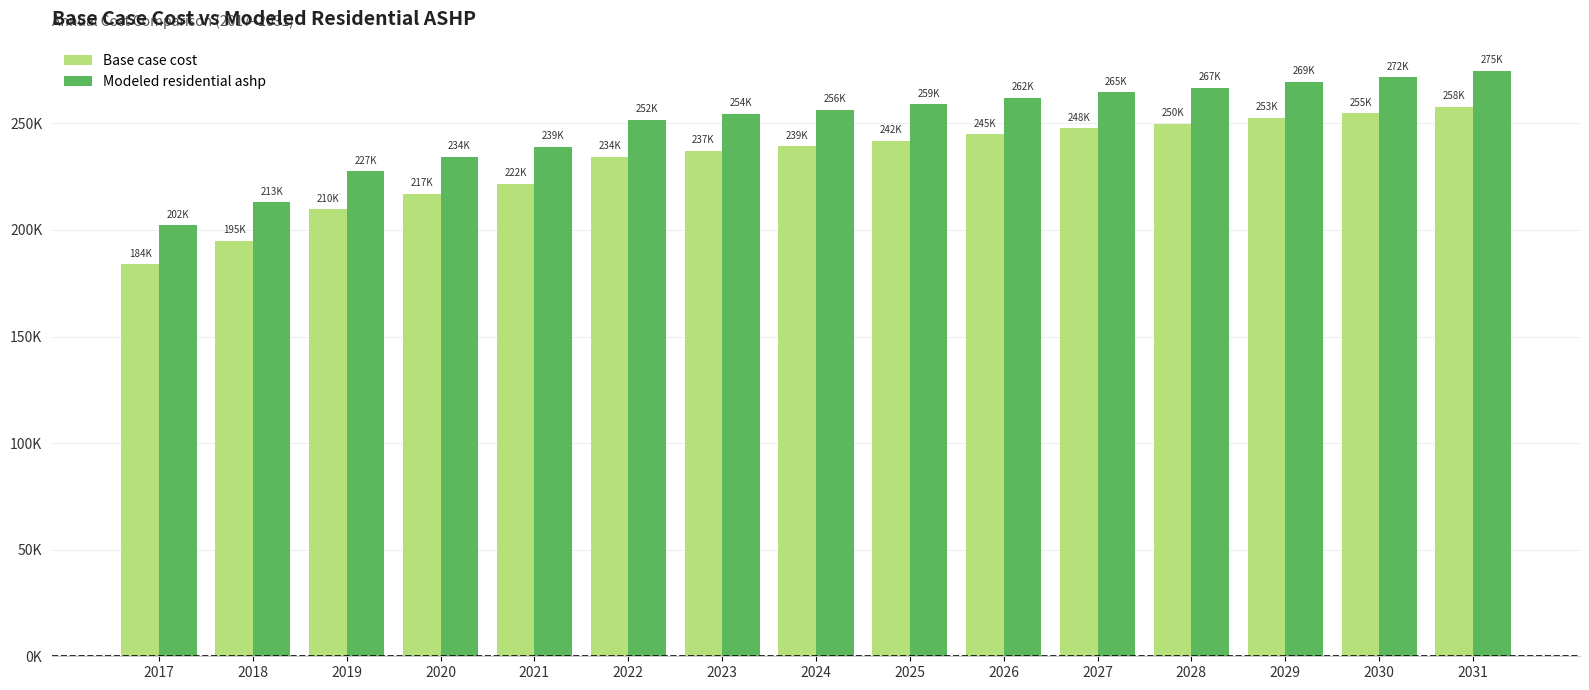

Does the chart contain stacked bars?

No